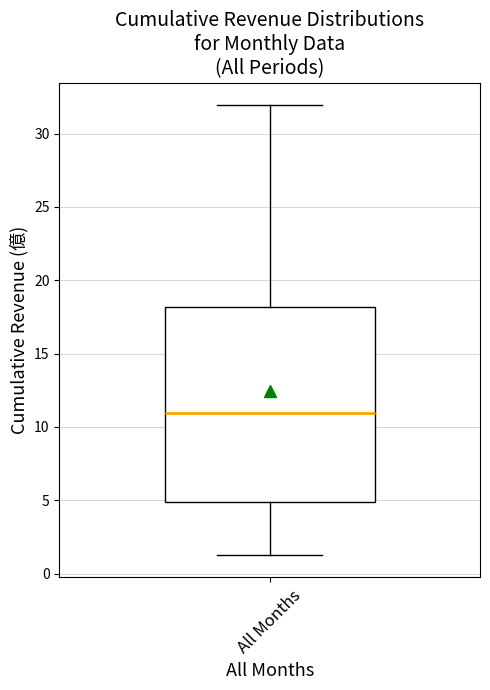

Read this box plot against the y-axis: the position of the median line, the range covered by the box, and the ends of both whiskers. The values are not printed on the chart, so give them approximately, as read against the axis.

median 11.0, box 5.0 to 18.0, whiskers 1.5 to 32.0